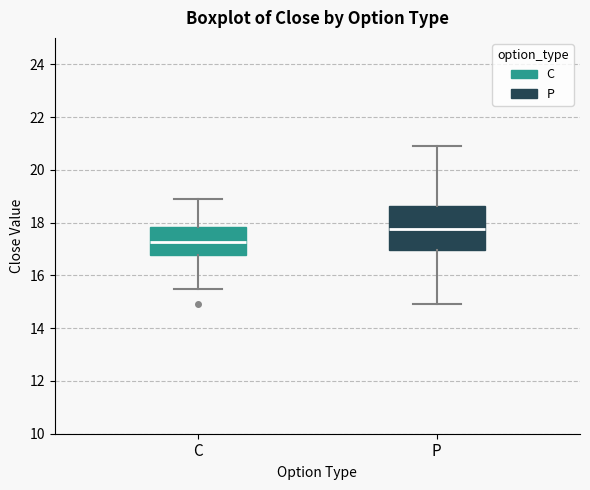

Reading left to right, read every box against the y-axis: the position of its median line, the range the box covers, and the ends of its whiskers. The values are not printed on the chart, so give them approximately, as read against the axis.

C: median 17.2, box 16.8 to 17.8, whiskers 15.6 to 19.0
P: median 17.8, box 17.0 to 18.6, whiskers 15.0 to 21.0